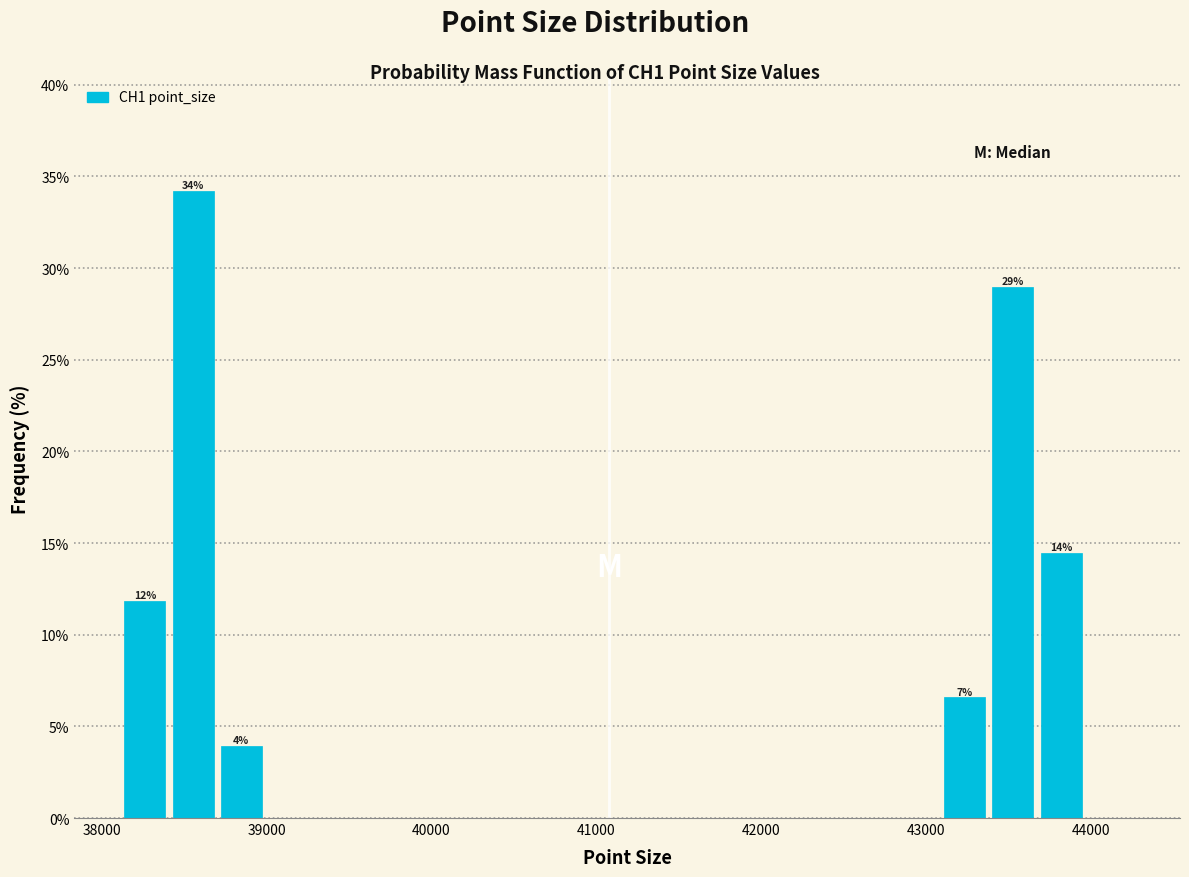

Around what value on the x-axis is the tallest bar? Give the approximate position of its centre, as read against the axis.

38600